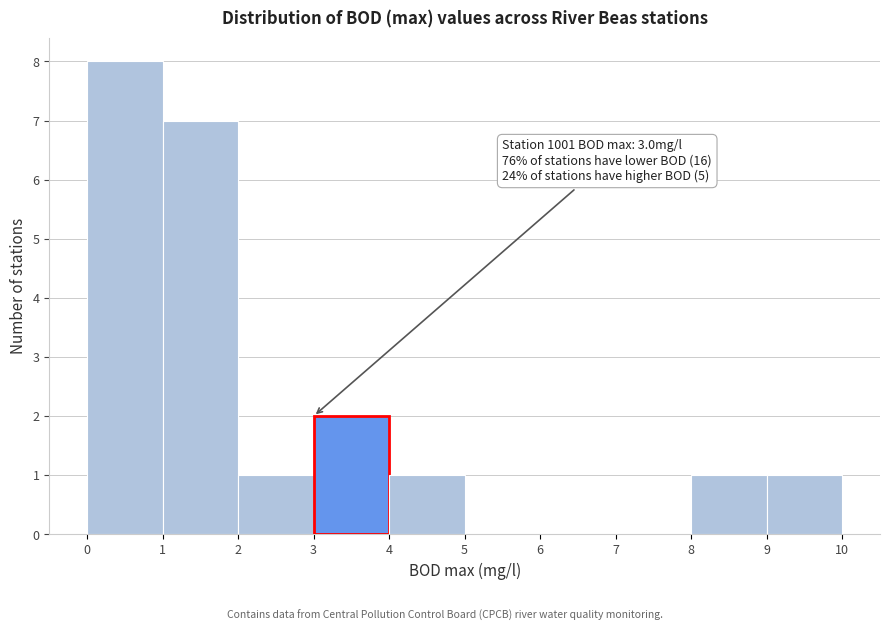

Over which range of the x-axis is the bar tallest?

0 to 1